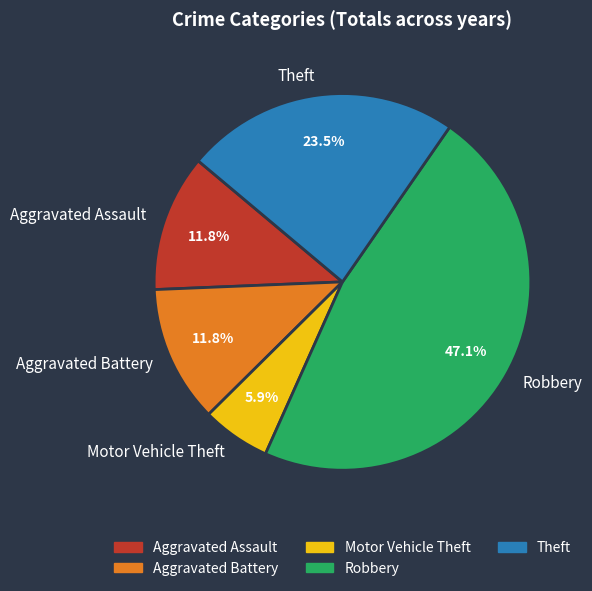

Count the number of slices in the pie.

5